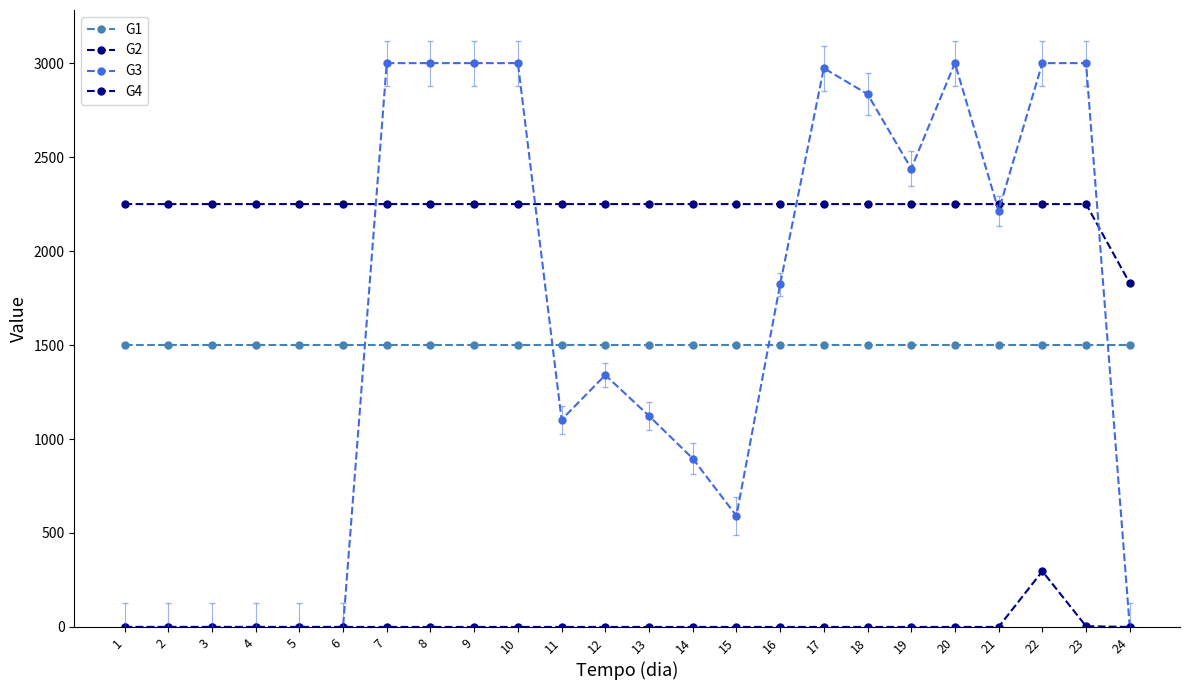

Does the chart have visible grid lines?

No